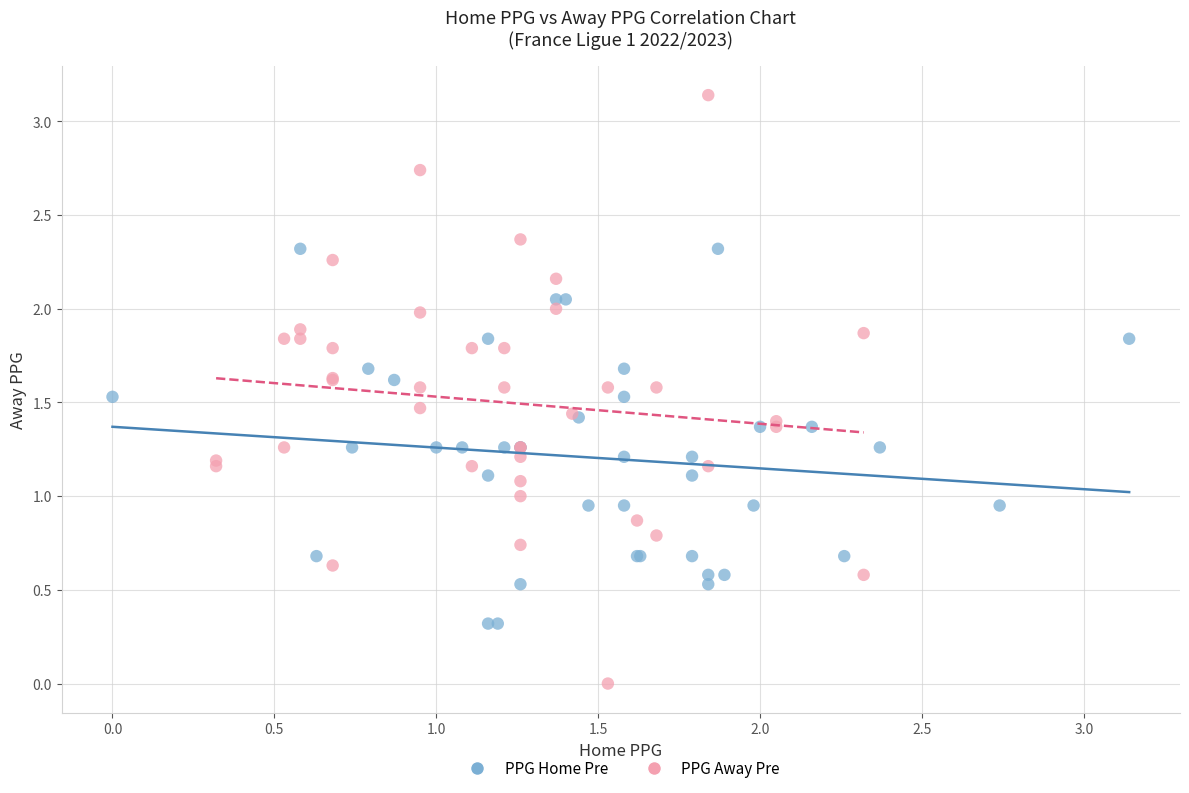

Which series contains the lowest Y value?

PPG Away Pre